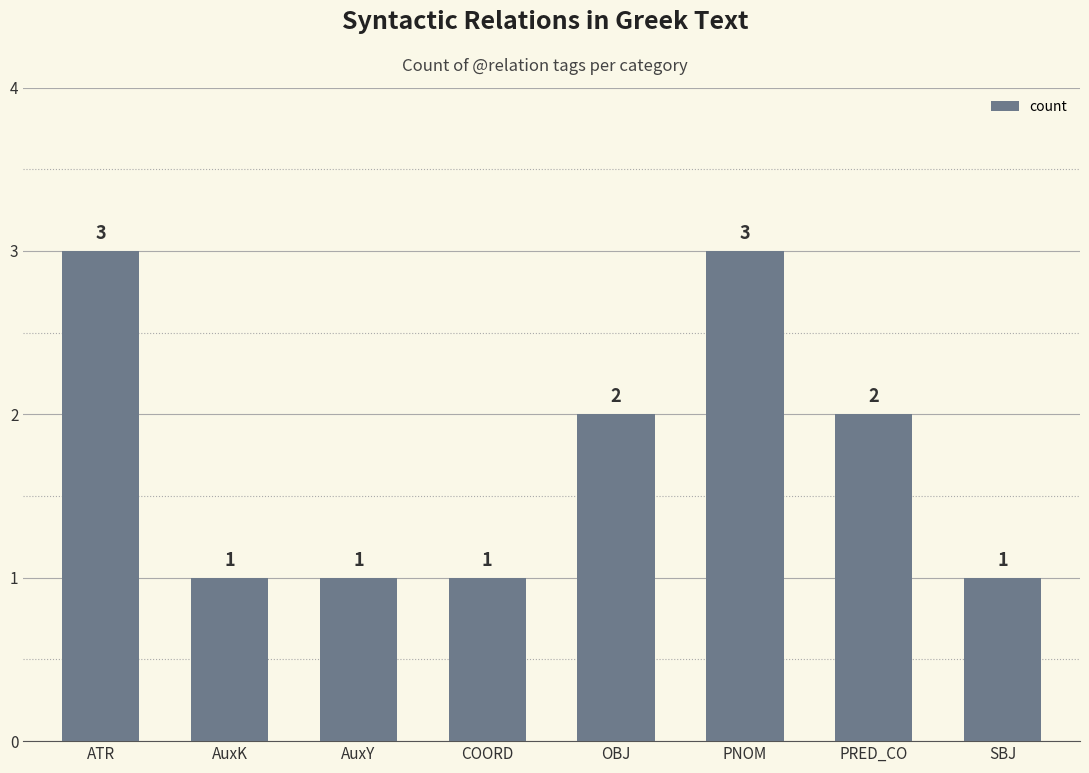

What is the sum of all values?

14